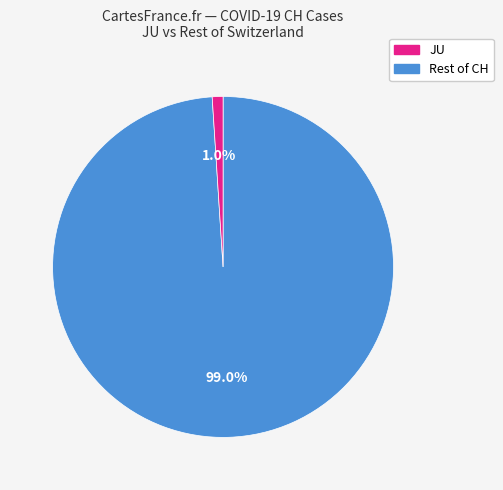

Is there a majority slice in this chart?

Yes